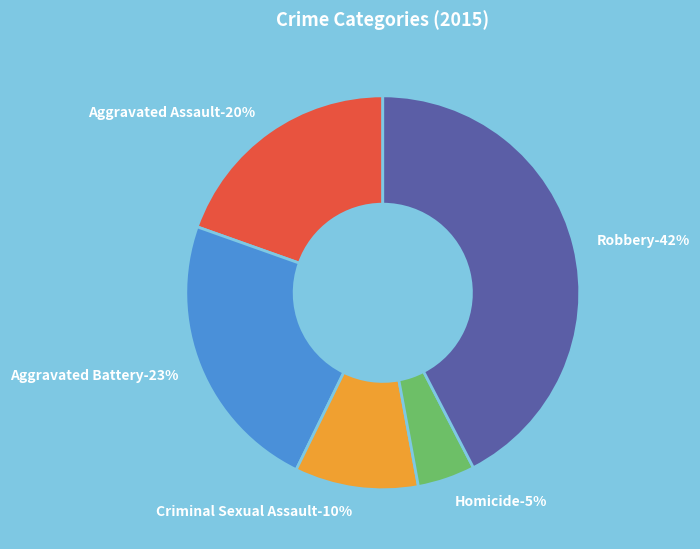

How much of the chart is everything except Criminal Sexual Assault?

89.9%